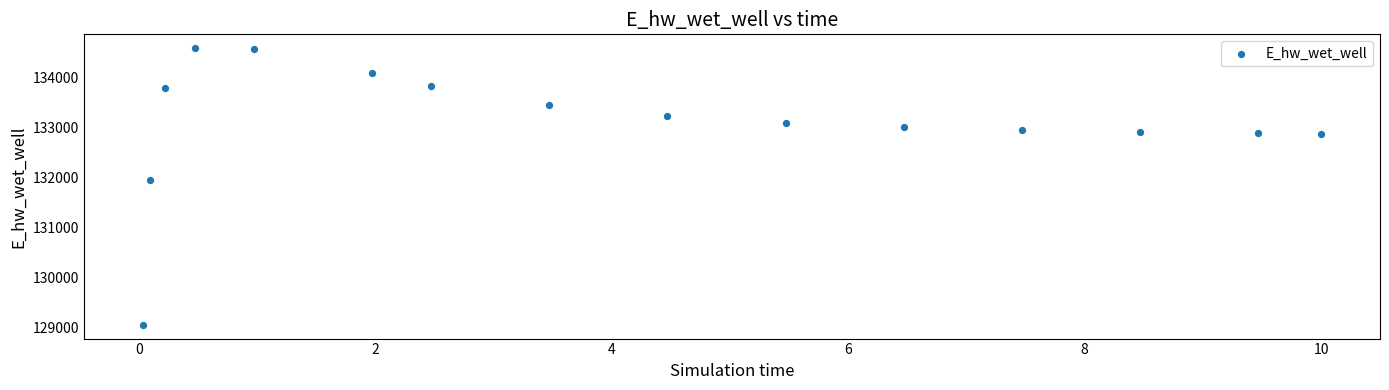

What is the range of Y values (max minus min)?

5530.5